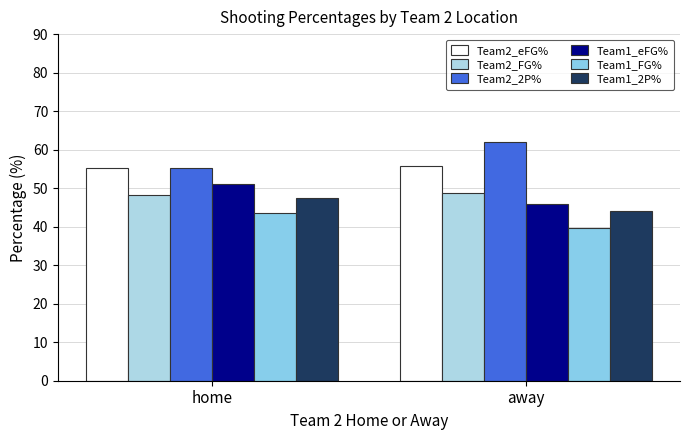

How many data points in Team1_2P% are less than 47?

1